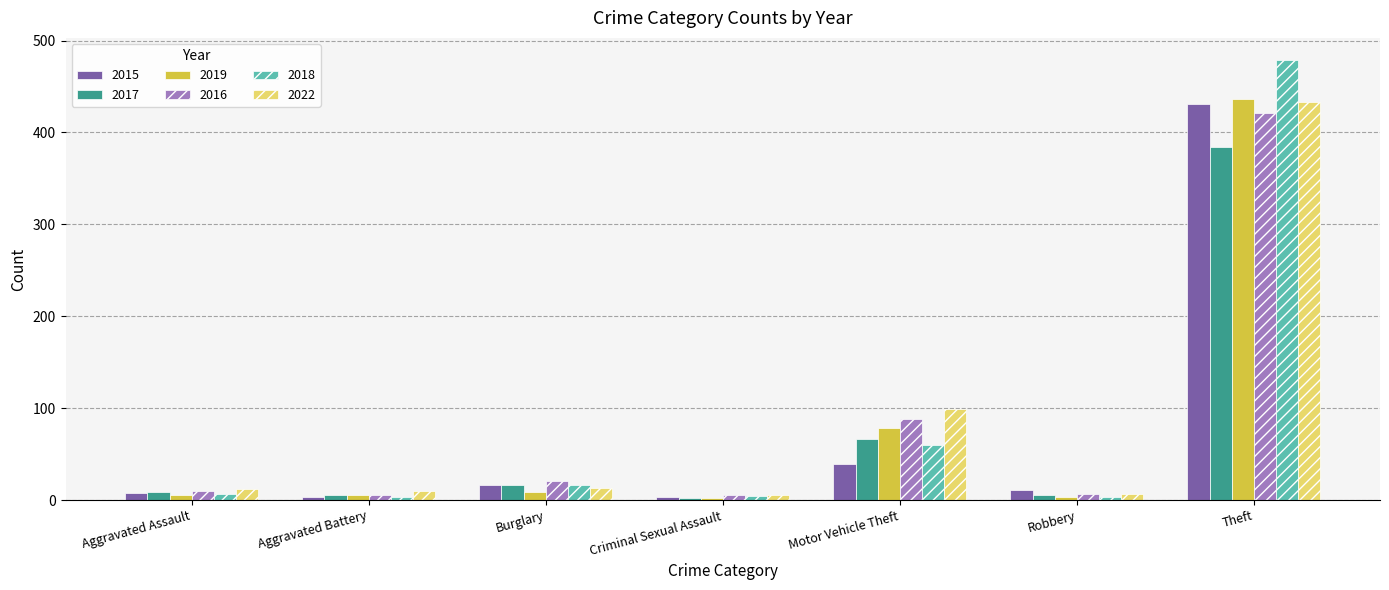

Which series changed the most between Aggravated Battery and Motor Vehicle Theft?

2022